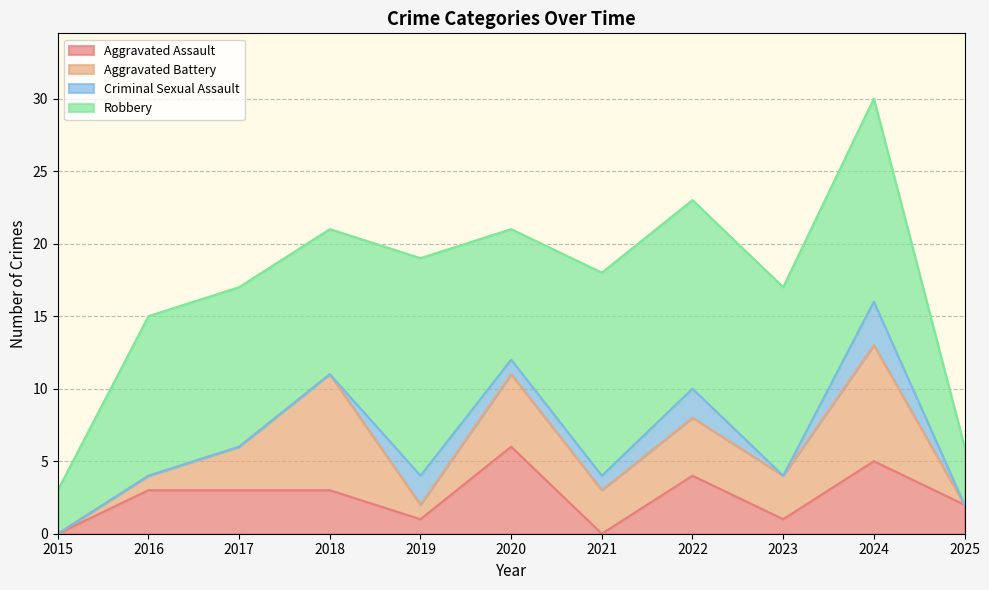

In Aggravated Assault, how many points are higher than both neighbors (excluding endpoints)?

3